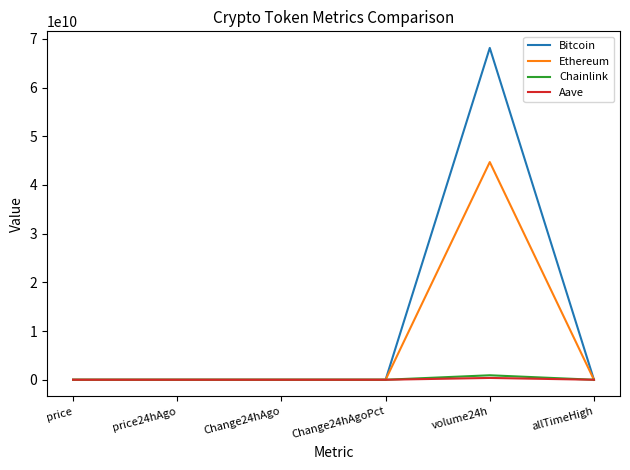

How many lines are shown in the chart?

4